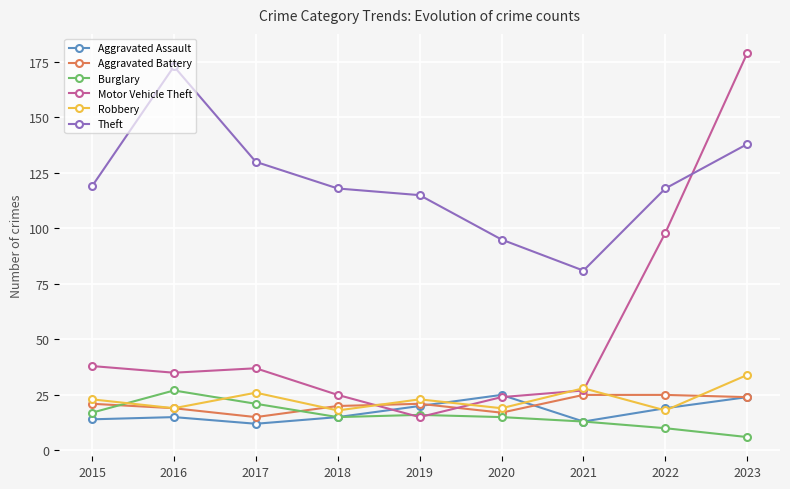

What is the sum of the Burglary values at 2021 and 2016?

40